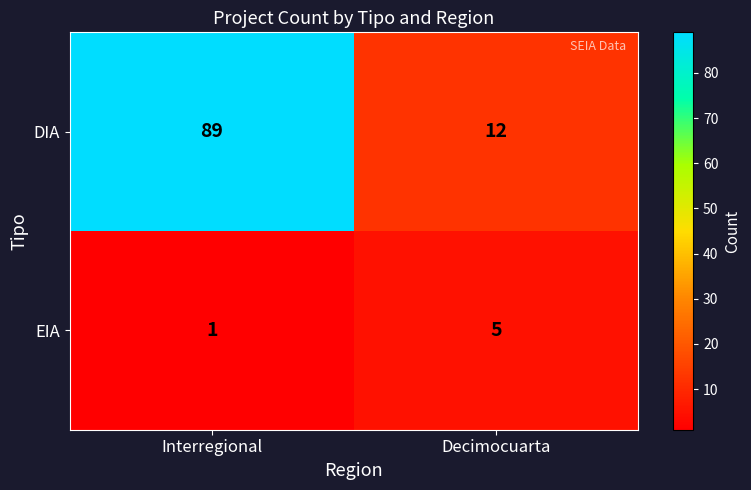

Reading right to left, what are all the values shown in this chart?

DIA: 12	89
EIA: 5	1